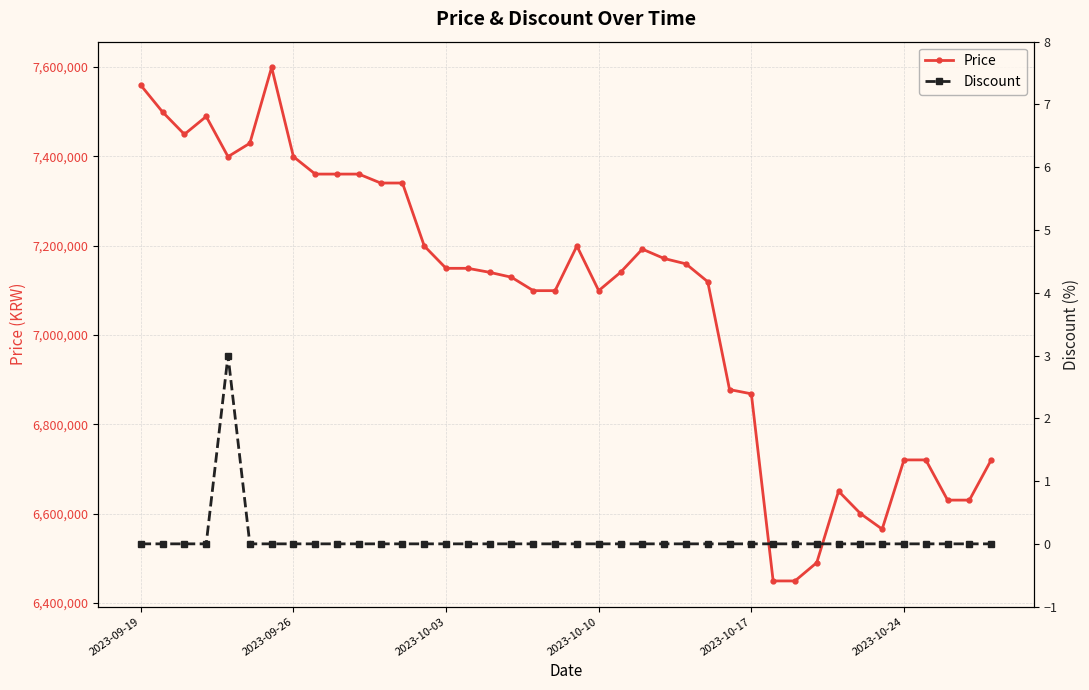

True or false: Price has more than 0 points higher than both neighbors.

True